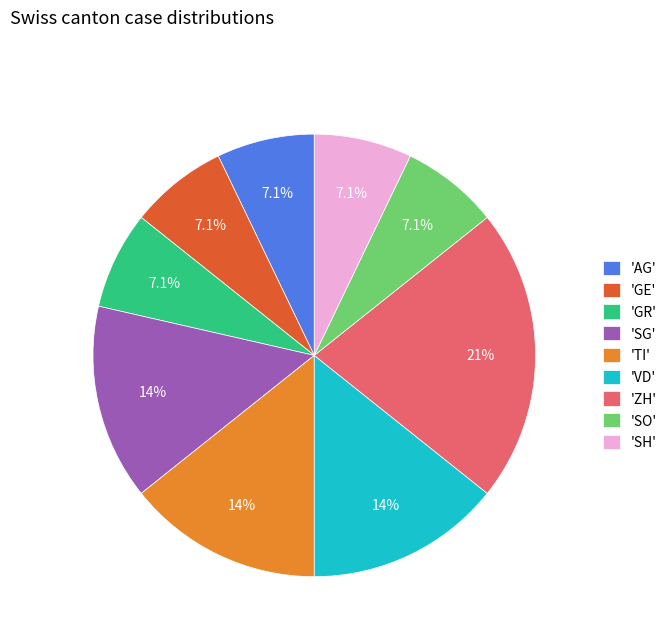

To the nearest percent, what is the average slice percentage?

11%